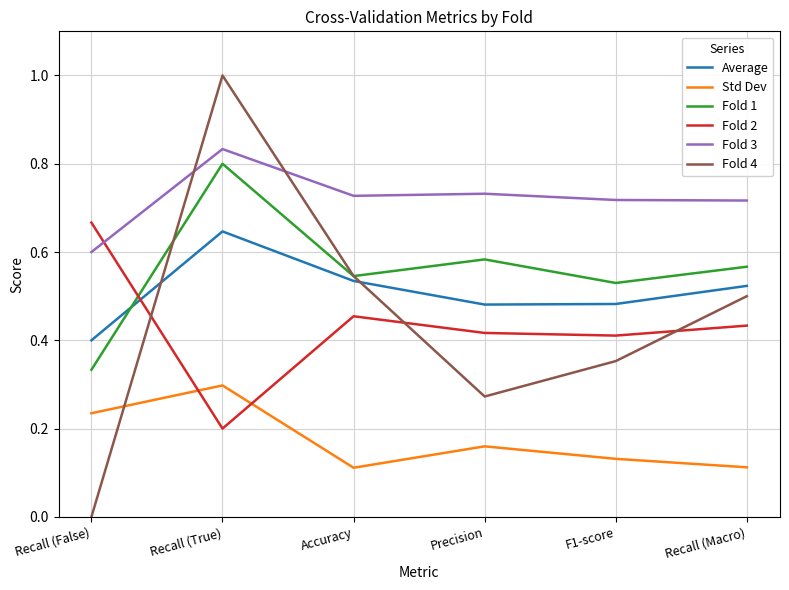

Which category has the highest value in the Fold 1 series?

Recall (True)